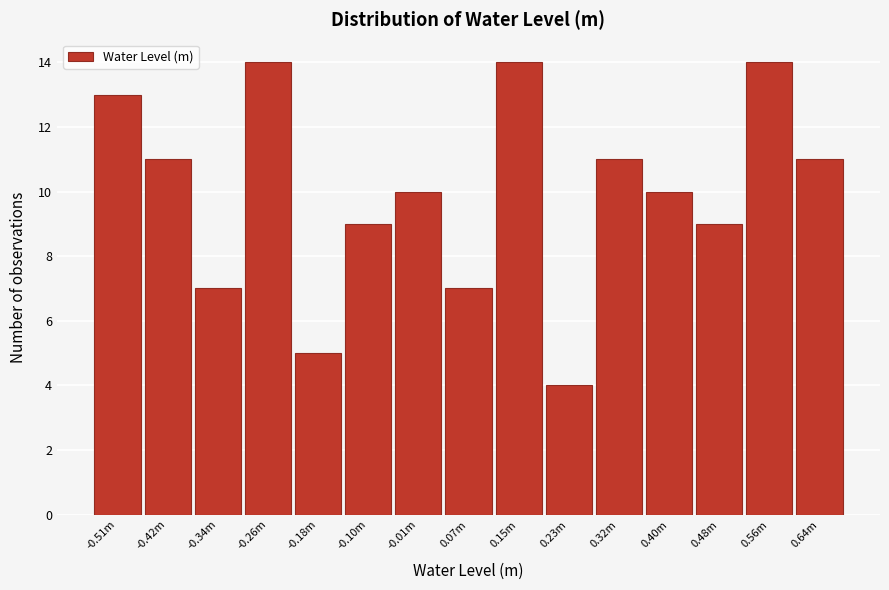

Reading left to right, transcribe all the data shown in this chart.

-0.51m=13	-0.42m=11	-0.34m=7	-0.26m=14	-0.18m=5	-0.10m=9	-0.01m=10	0.07m=7	0.15m=14	0.23m=4	0.32m=11	0.40m=10	0.48m=9	0.56m=14	0.64m=11